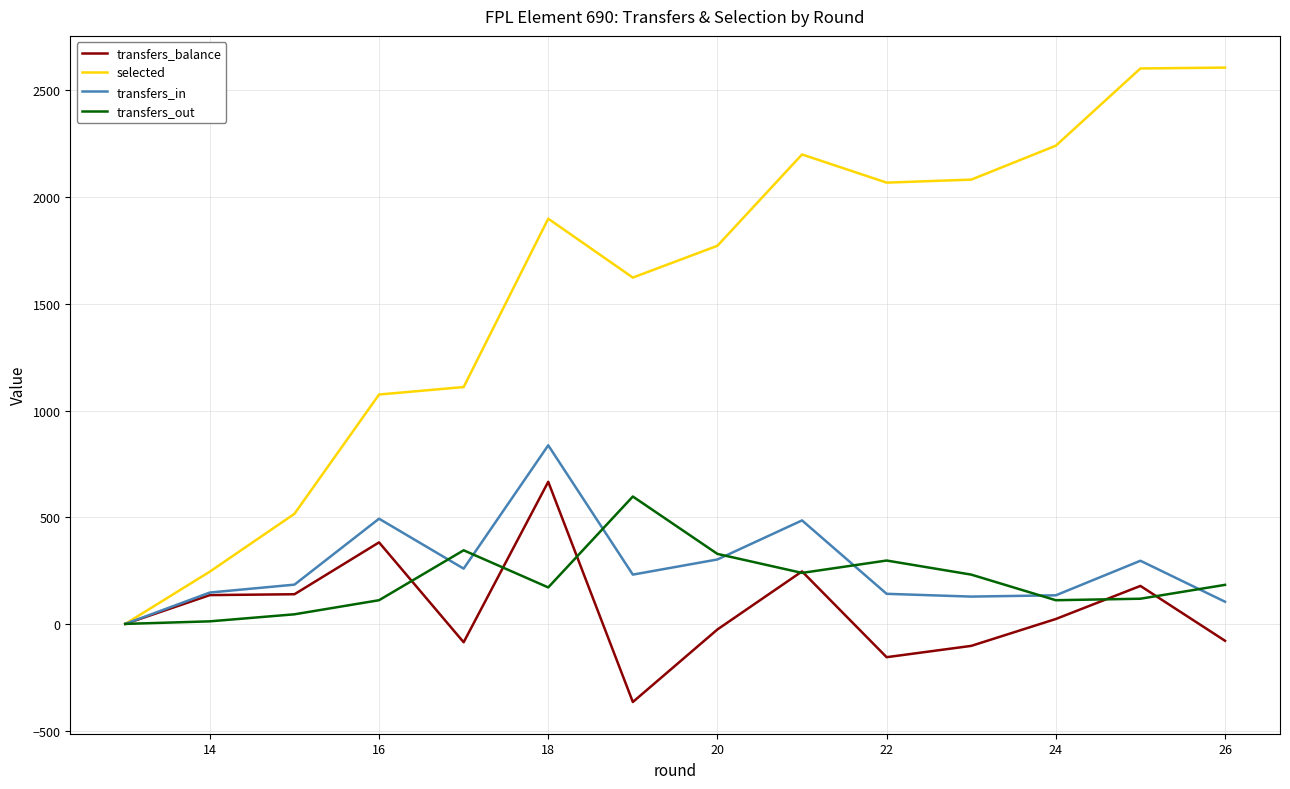

Which series has the widest spread of values?

selected